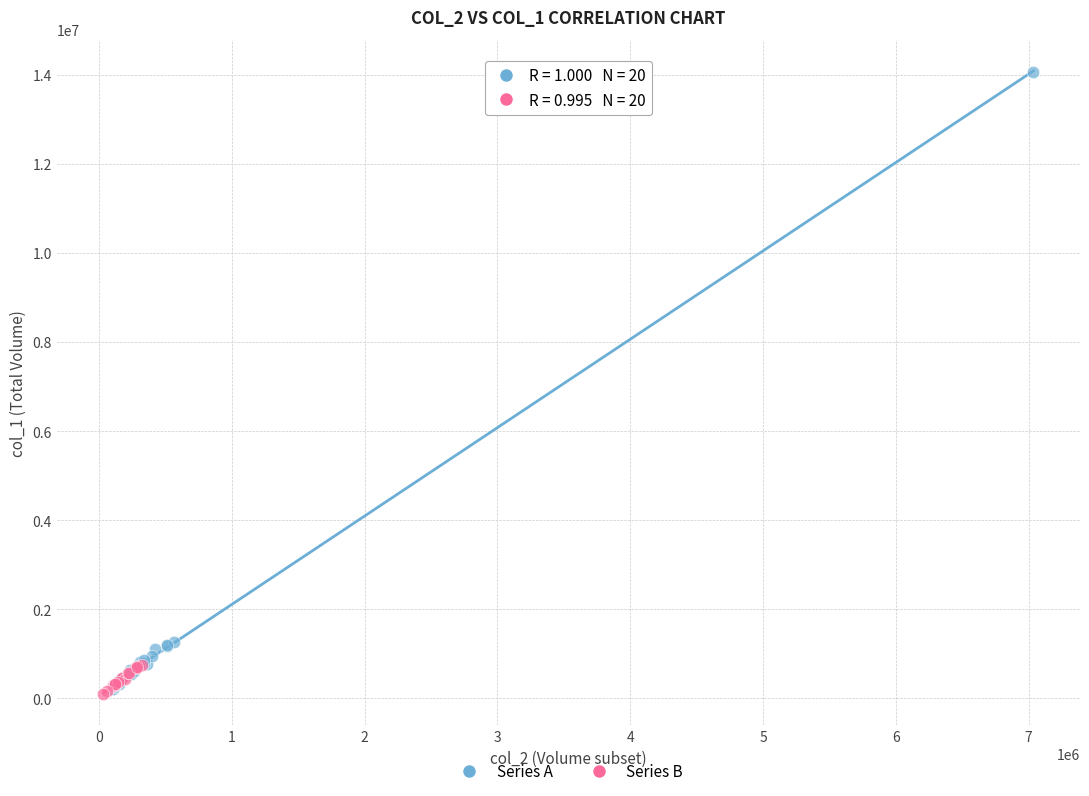

Which series reaches the maximum Y coordinate?

Series A